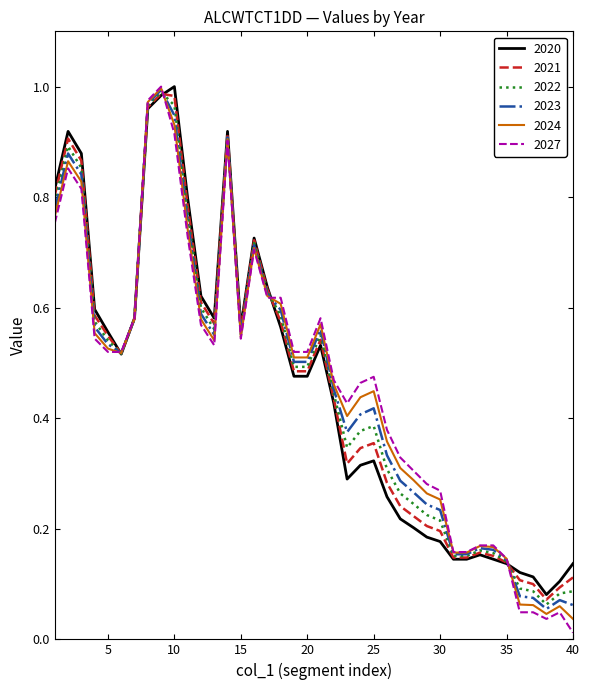

Which series has the largest range (max minus min)?

2027